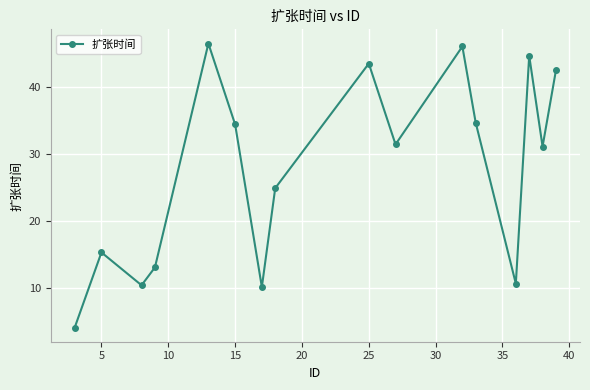

Reading left to right, list all the values displayed in this chart.

4.1	15.3	10.4	13.1	46.4	34.4	10.2	24.9	43.4	31.4	46.0	34.6	10.7	44.6	31.1	42.4